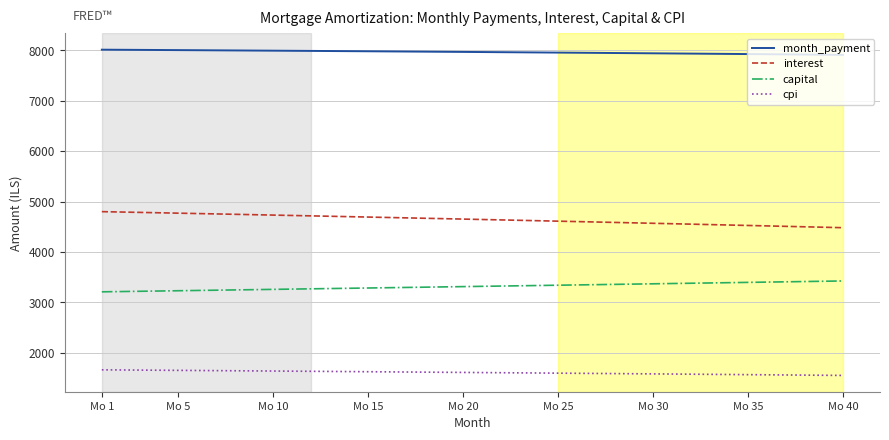

Does the chart display data point markers on the line(s)?

No